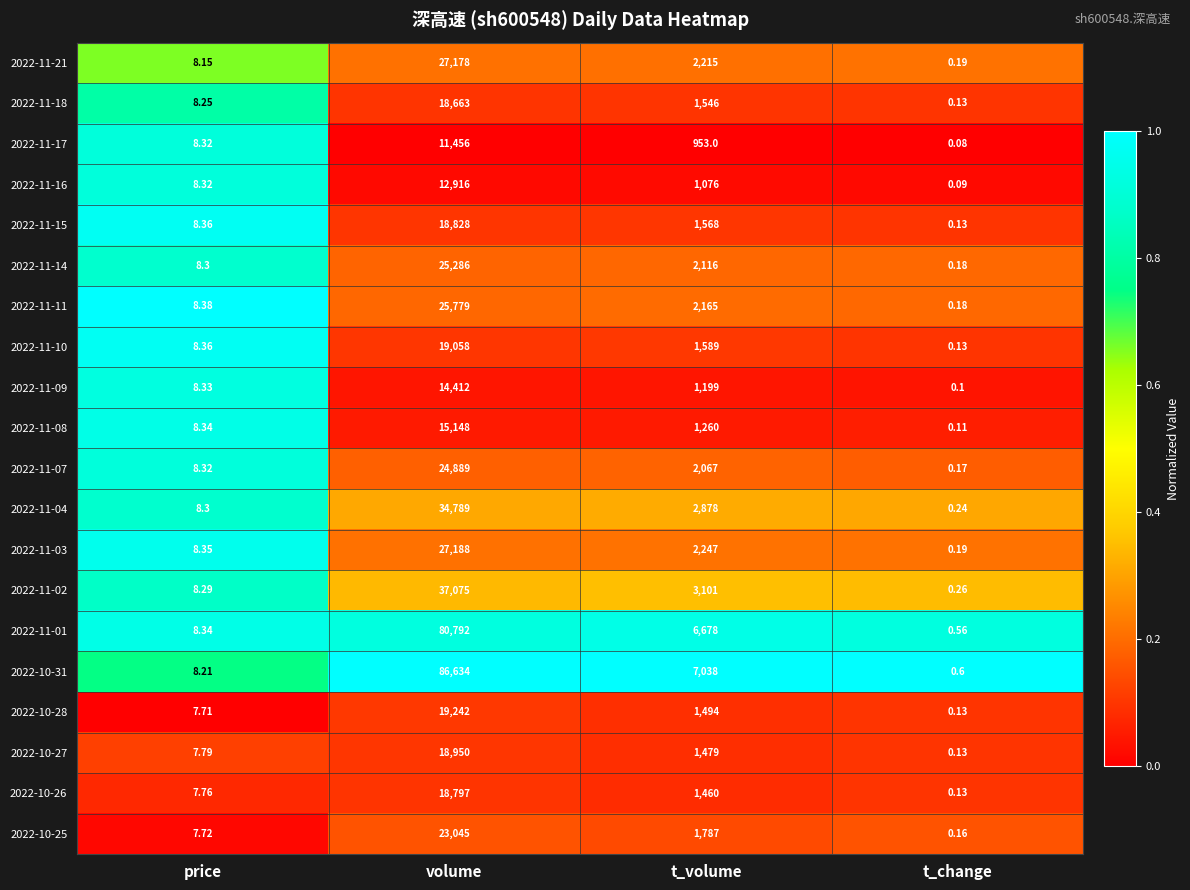

How many distinct data groups are displayed?

20